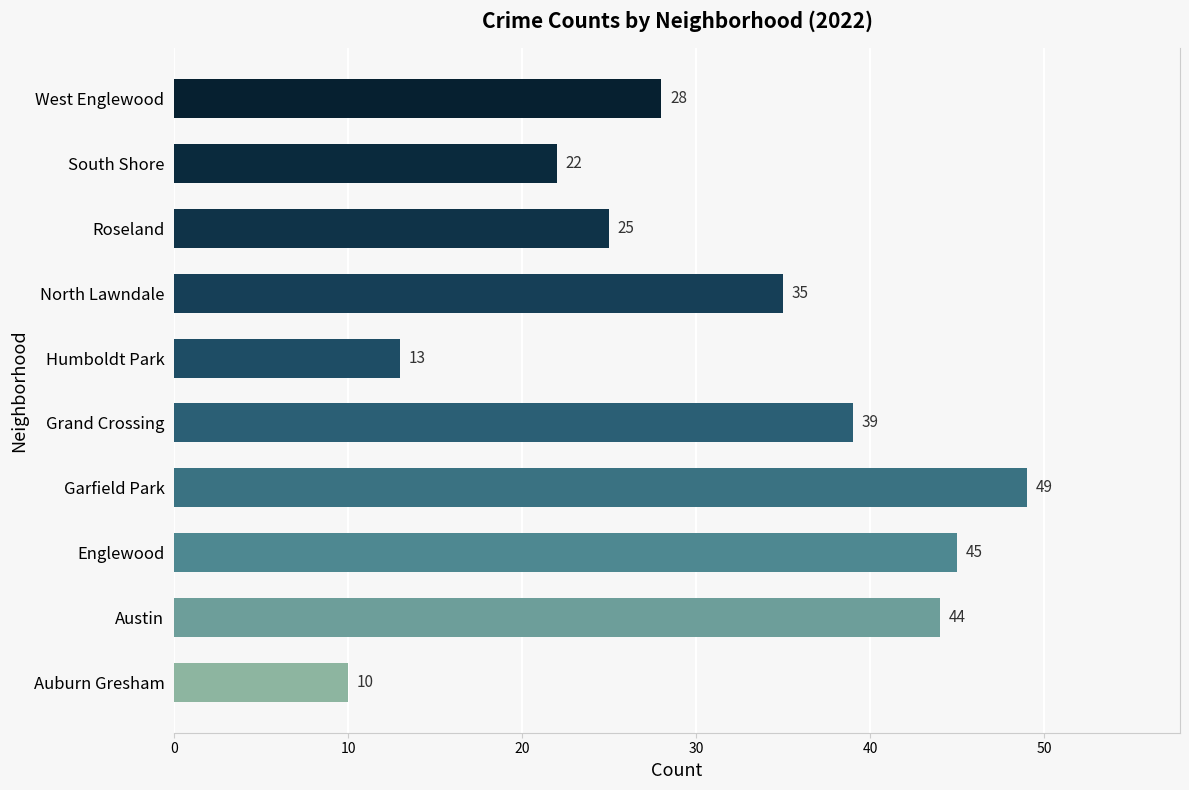

Where is the data nearest to the value 29?

West Englewood